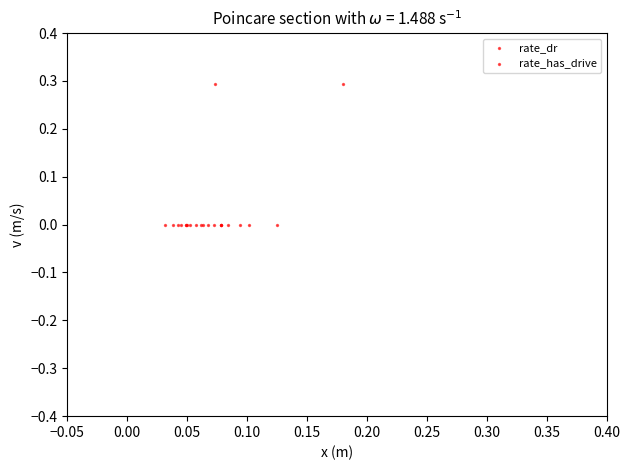

Which series has the largest total across all categories?

rate_has_drive